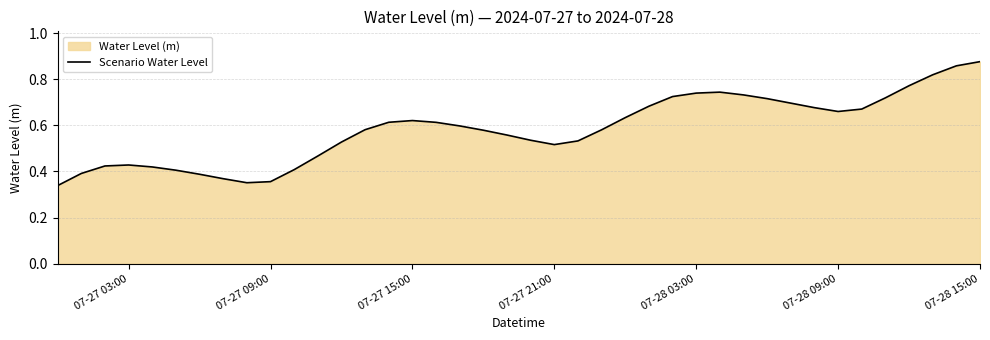

How many lines are shown in the chart?

1